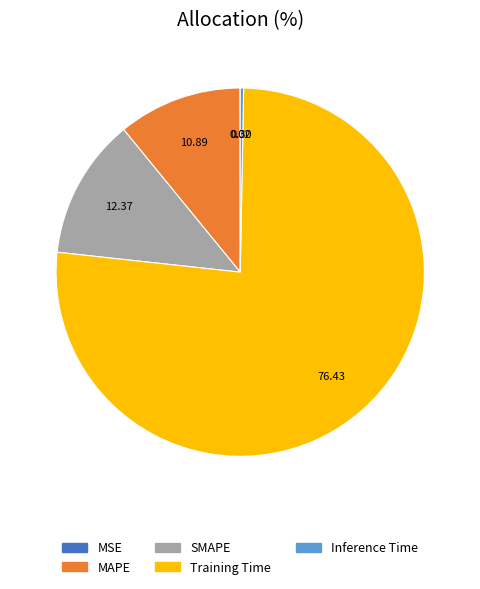

Which slice is the largest?

Training Time